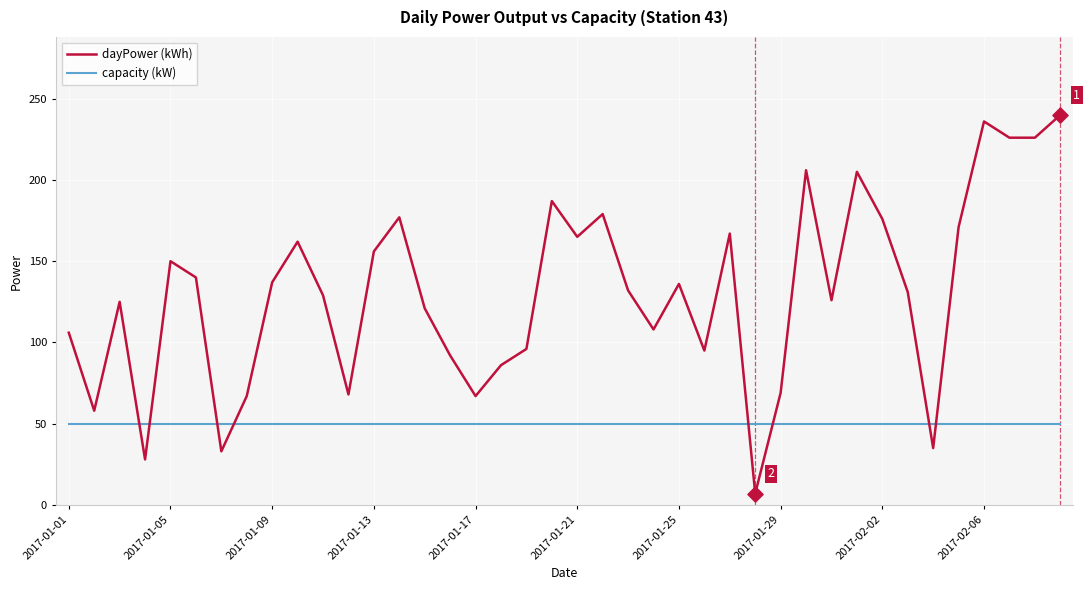

Which series has the widest spread of values?

dayPower (kWh)